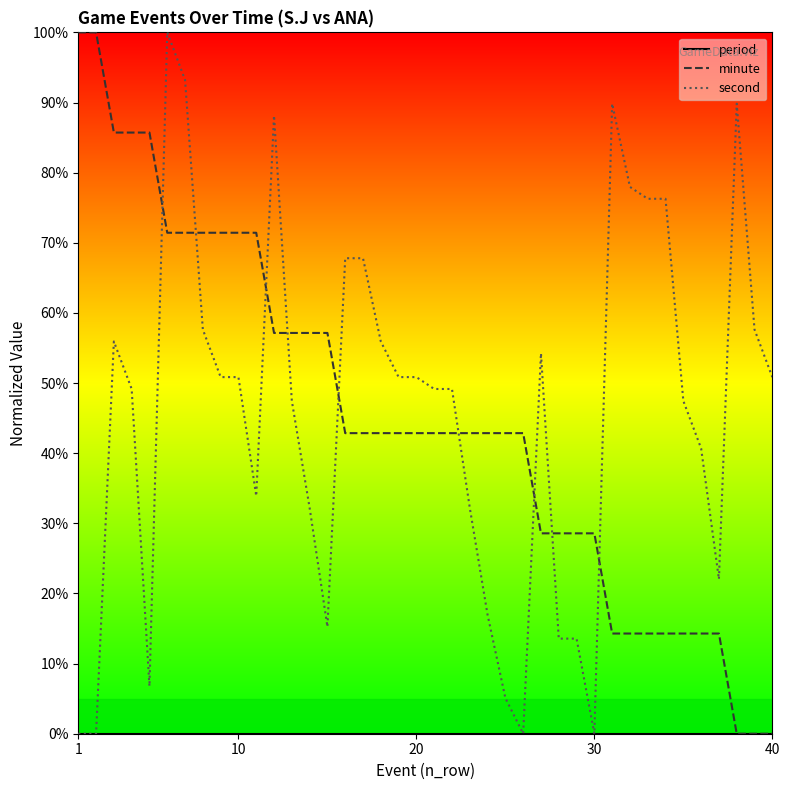

After their last crossing, which series has the higher values: second or minute?

second